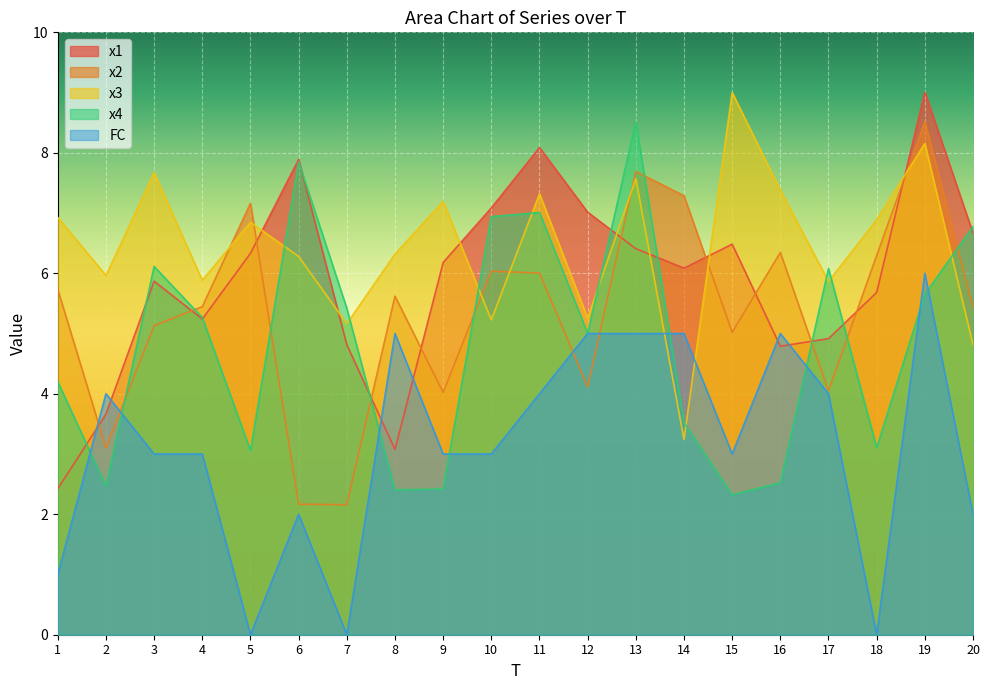

Reading left to right, what are all the values shown in this chart?

x1: 1=2.4	2=3.7	3=5.9	4=5.2	5=6.3	6=7.9	7=4.8	8=3.1	9=6.2	10=7.1	11=8.1	12=7.0	13=6.4	14=6.1	15=6.5	16=4.8	17=4.9	18=5.7	19=9.0	20=6.7
x2: 1=5.7	2=3.1	3=5.1	4=5.4	5=7.2	6=2.2	7=2.2	8=5.6	9=4.0	10=6.0	11=6.0	12=4.1	13=7.7	14=7.3	15=5.0	16=6.3	17=4.1	18=6.3	19=8.5	20=5.4
x3: 1=6.9	2=6.0	3=7.7	4=5.9	5=6.8	6=6.3	7=5.2	8=6.3	9=7.2	10=5.2	11=7.3	12=5.3	13=7.6	14=3.2	15=9.0	16=7.4	17=5.9	18=6.9	19=8.2	20=4.8
x4: 1=4.2	2=2.5	3=6.1	4=5.3	5=3.1	6=7.9	7=5.4	8=2.4	9=2.4	10=6.9	11=7.0	12=5.0	13=8.5	14=3.5	15=2.3	16=2.5	17=6.1	18=3.1	19=5.7	20=6.8
FC: 1=1.0	2=4.0	3=3.0	4=3.0	5=0.0	6=2.0	7=0.0	8=5.0	9=3.0	10=3.0	11=4.0	12=5.0	13=5.0	14=5.0	15=3.0	16=5.0	17=4.0	18=0.0	19=6.0	20=2.0